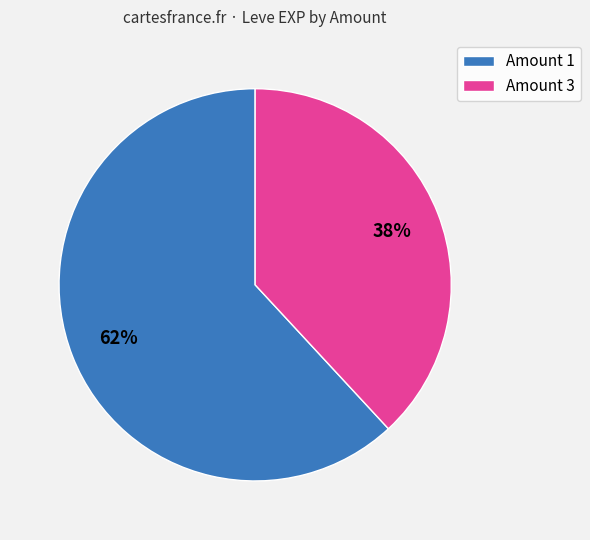

The Amount 3 slice represents 38% of the pie. True or false?

True